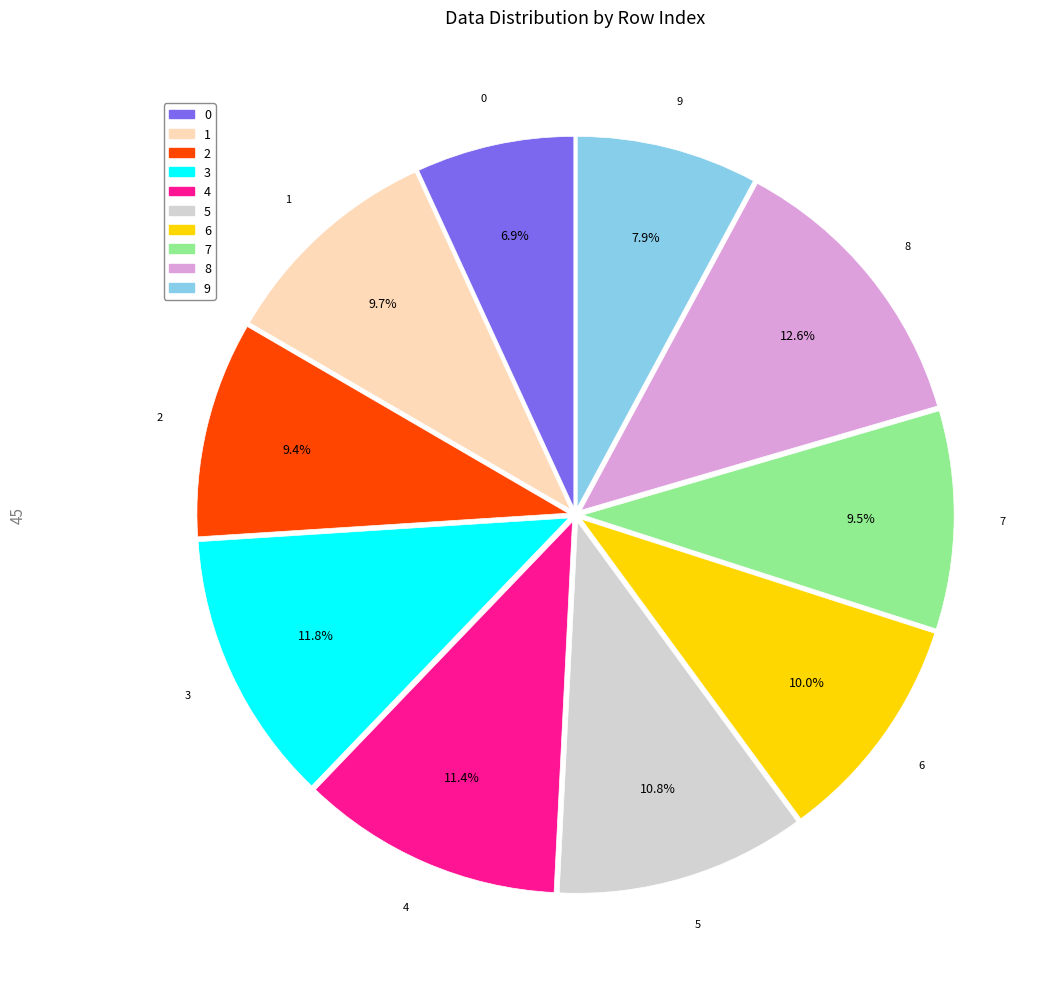

Which slice is the largest?

8